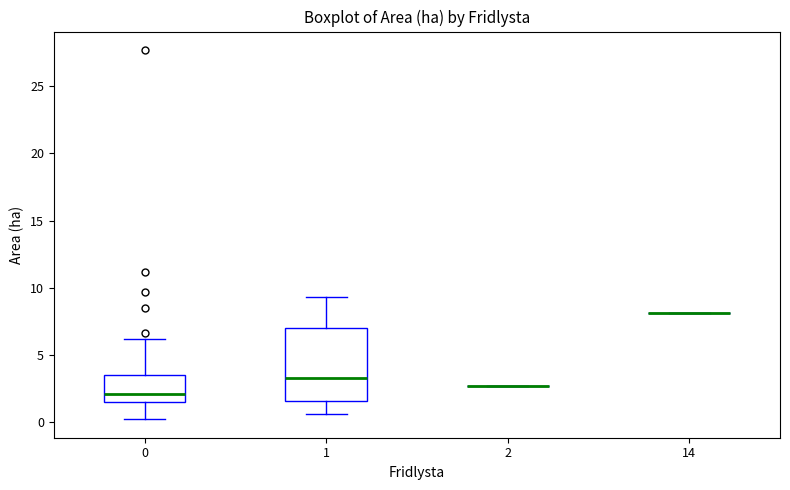

Where is the lower edge of the box at x = 0 on the y-axis? The values are not printed on the chart, so give them approximately, as read against the axis.

1.5